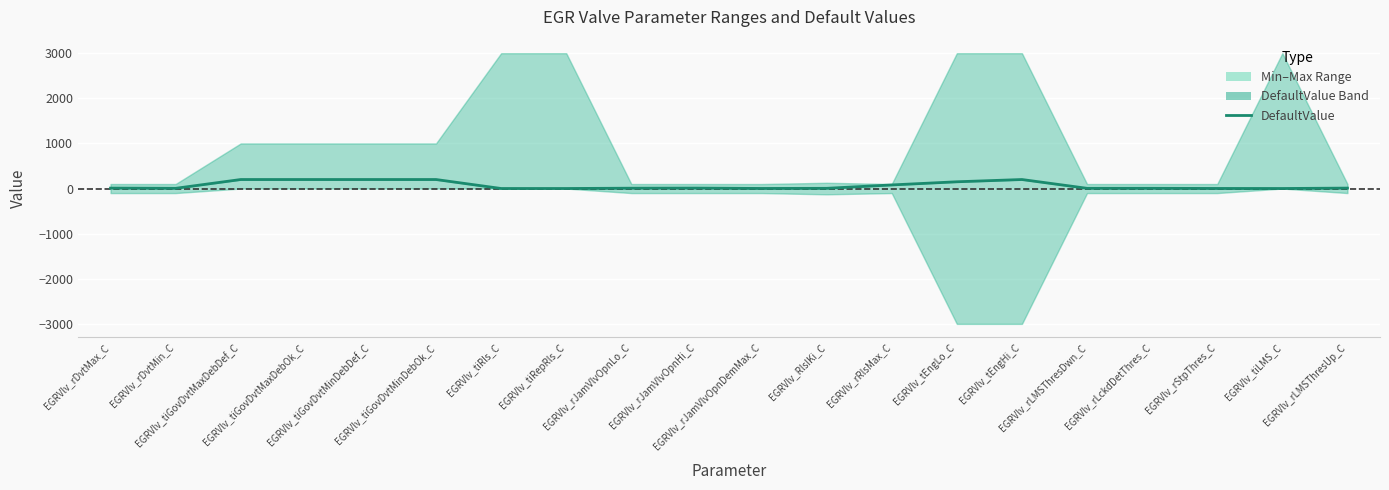

How many categories are shown in the chart?

20